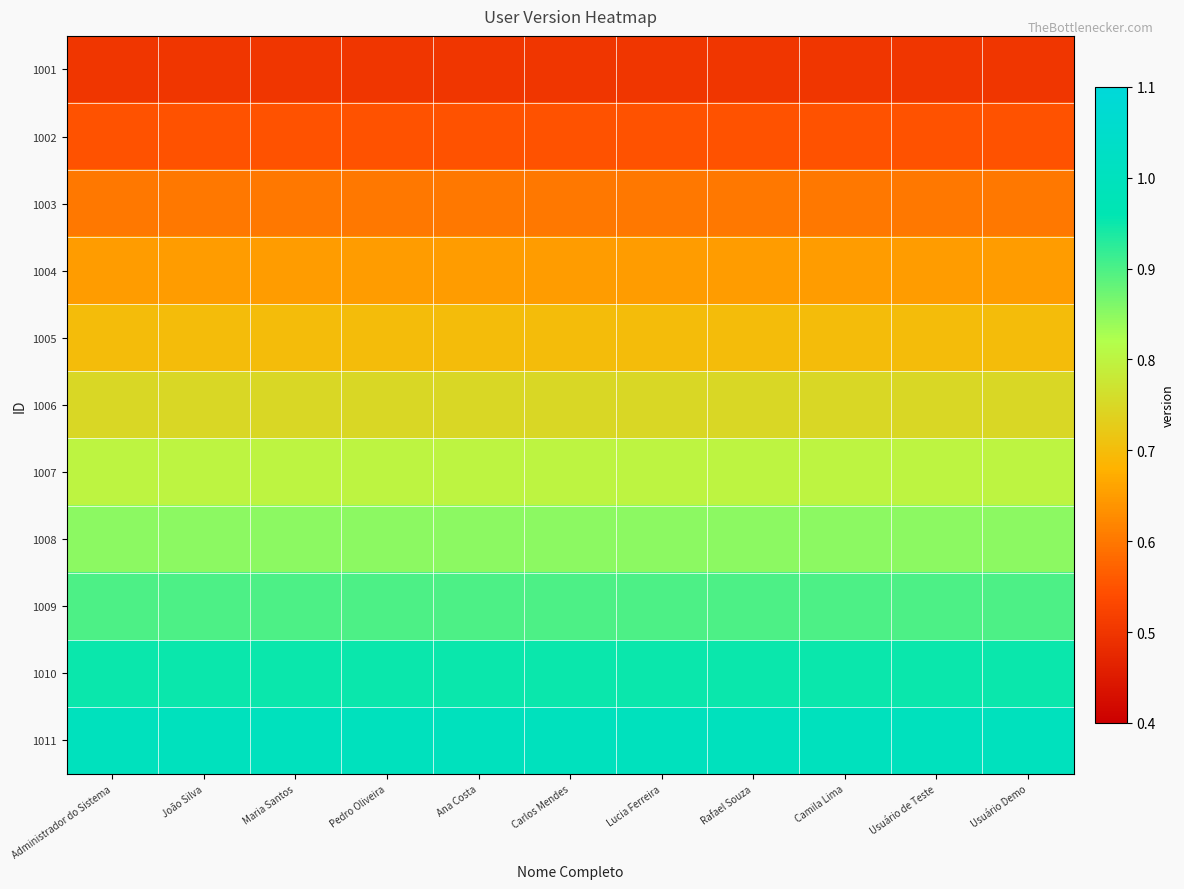

Count the number of categories in the chart.

11